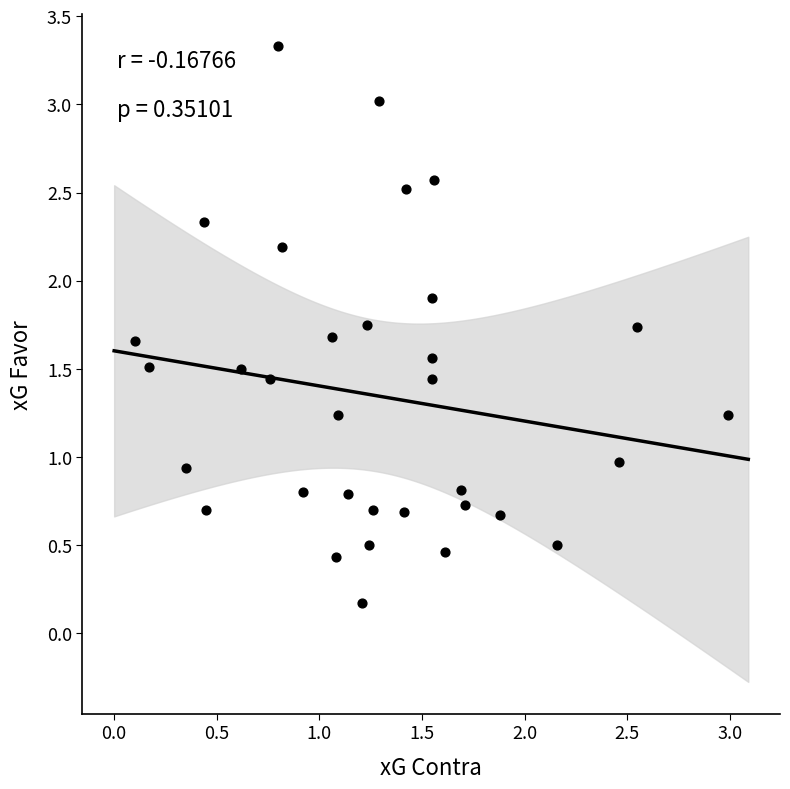

What is the range of X values (max minus min)?

2.9